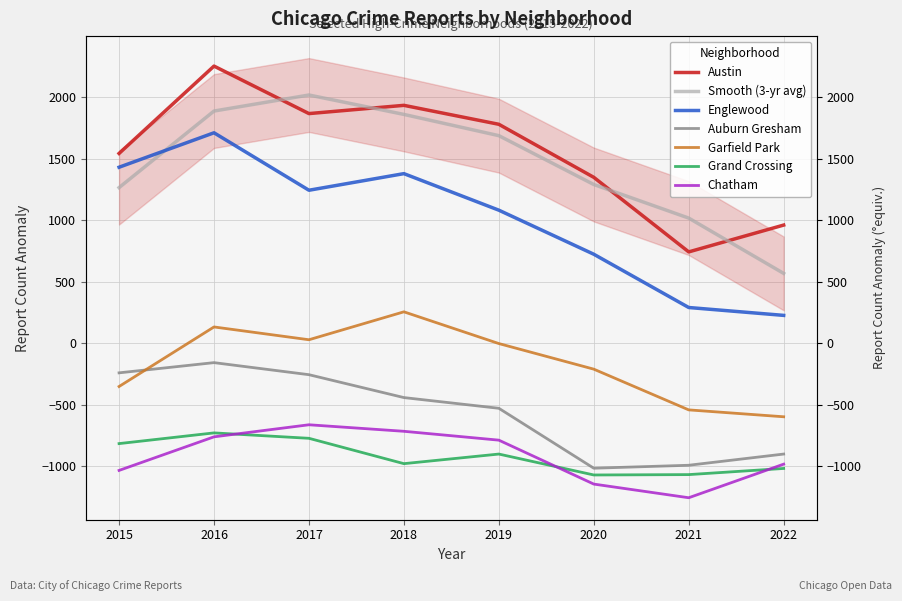

True or false: Chatham has more than 1 points higher than both neighbors.

False